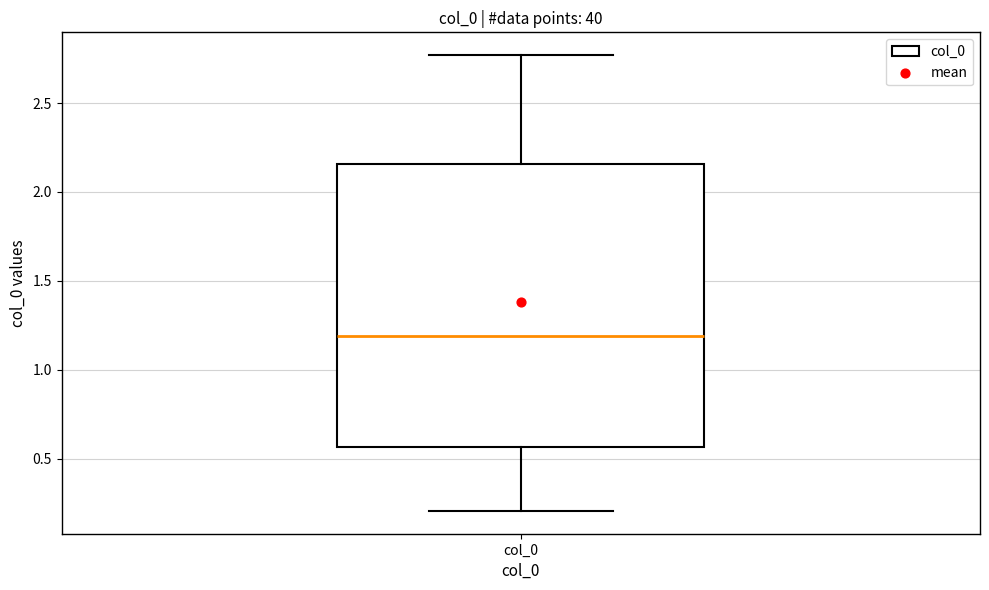

Read this box plot against the y-axis: the position of the median line, the range covered by the box, and the ends of both whiskers. The values are not printed on the chart, so give them approximately, as read against the axis.

median 1.20, box 0.55 to 2.15, whiskers 0.20 to 2.75